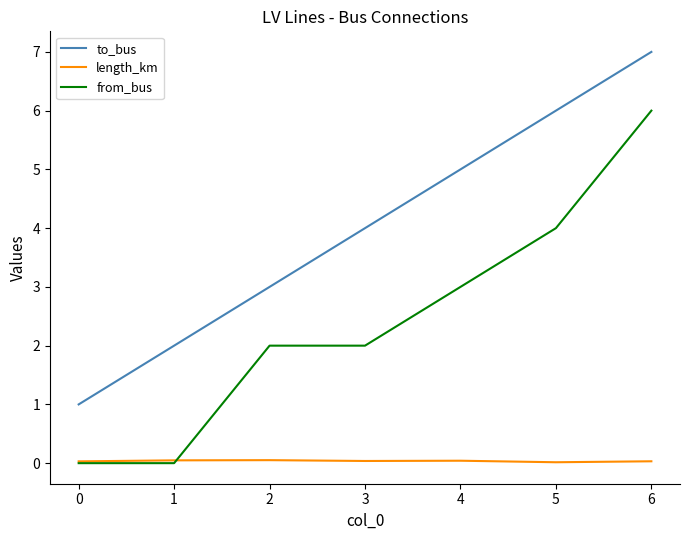

What are all the series names shown in the legend?

to_bus, length_km, from_bus